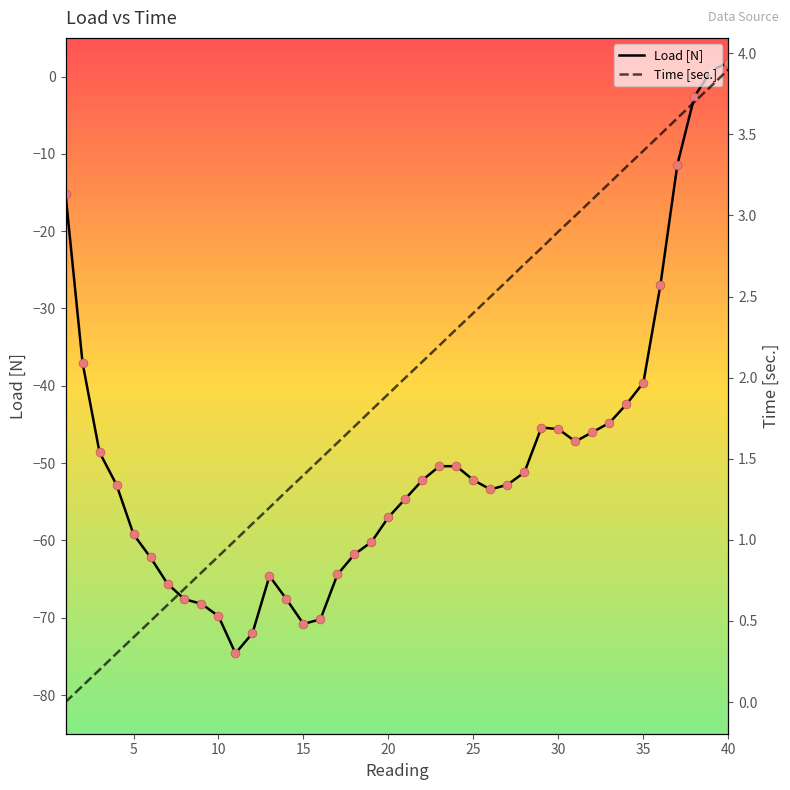

What is the lowest value of the Load [N] series?

-74.6